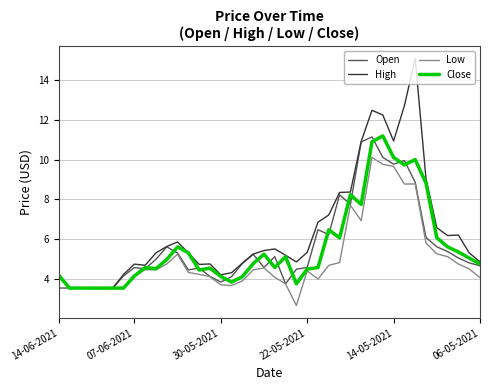

Which series has the largest range (max minus min)?

High